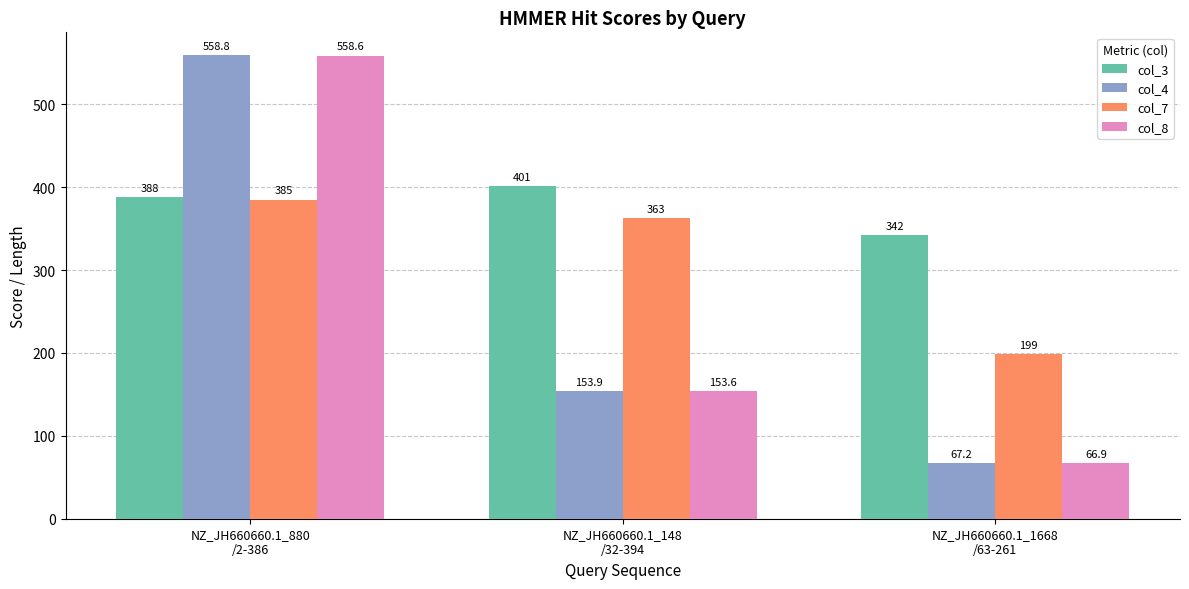

What position from the left is NZ_JH660660.1_1668
/63-261?

3